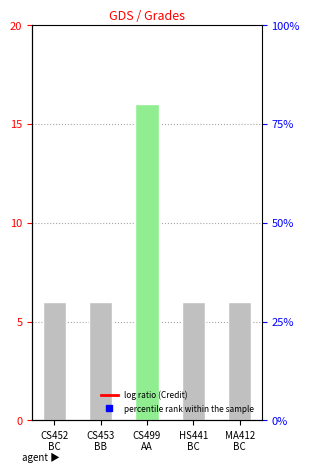

How many bars are there in total?

5